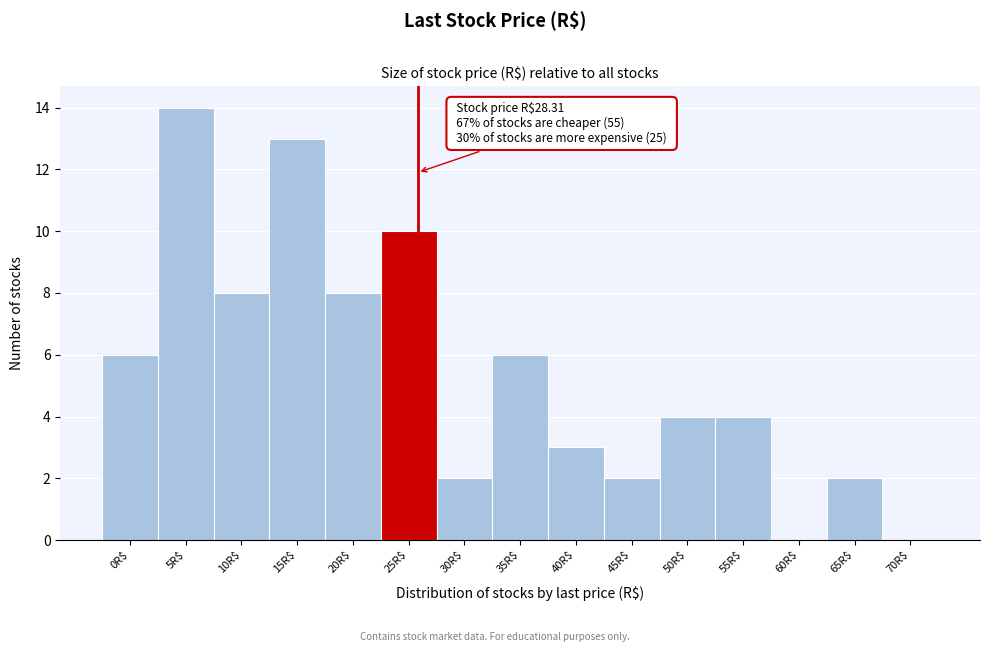

Which label corresponds to the largest value in the chart?

5R$